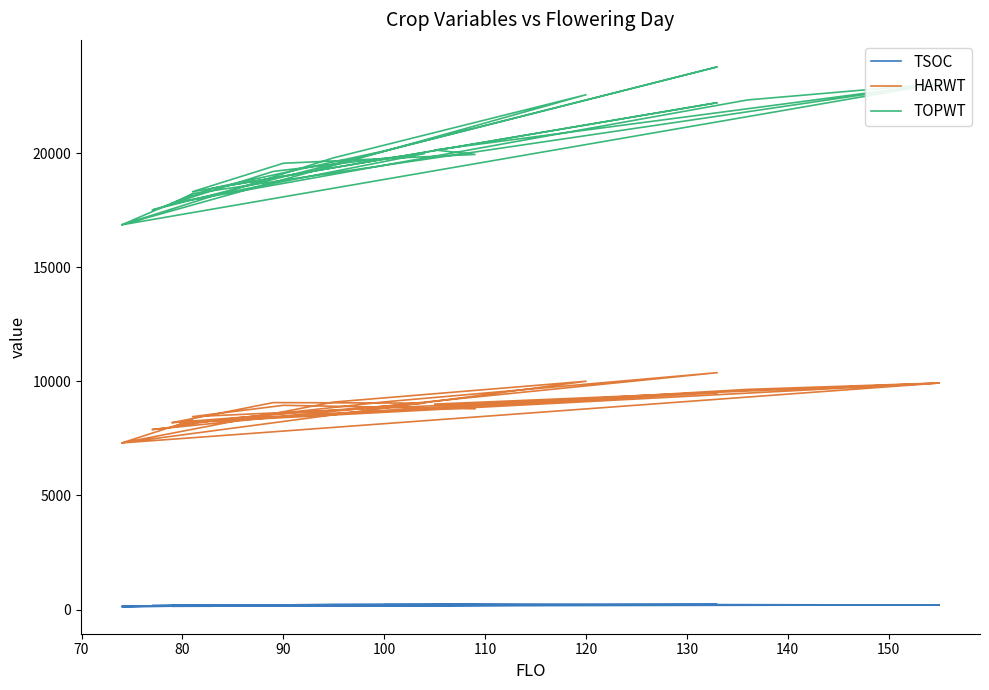

Is it true that TSOC equals 53 at 13?

False